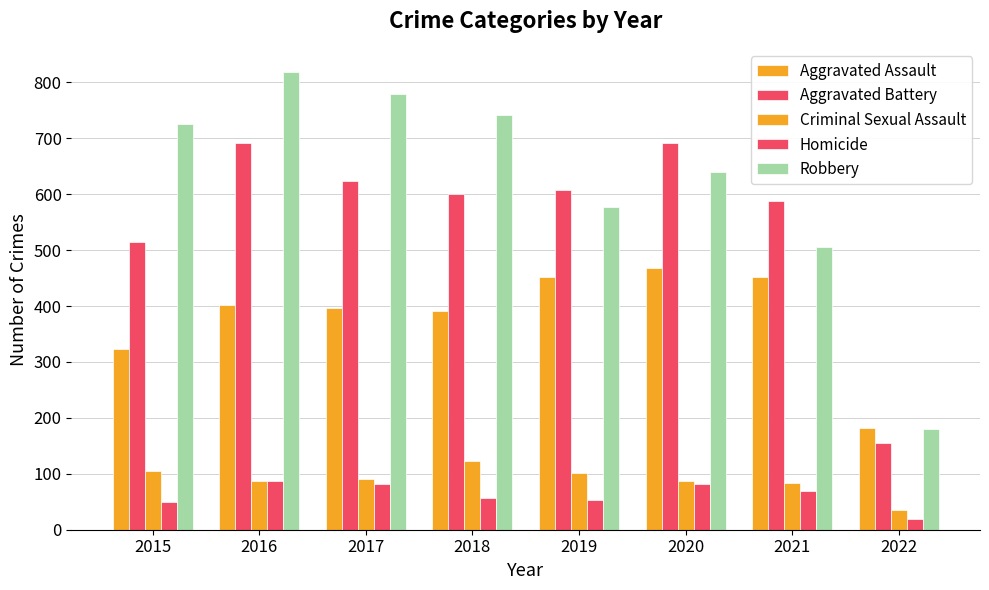

What is the greatest value displayed?

819